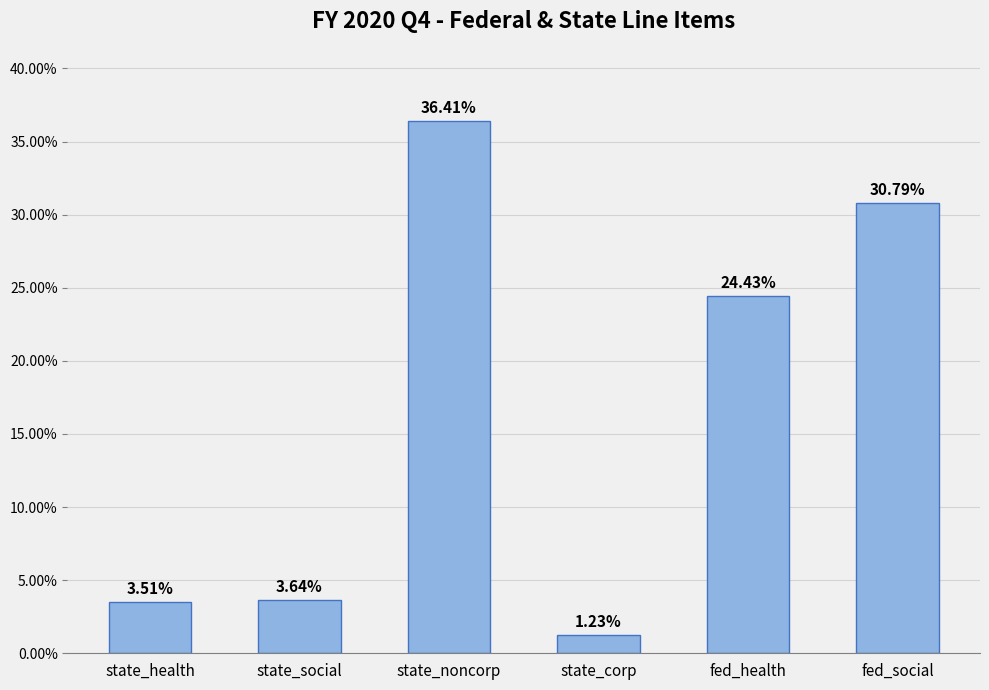

Are the bars horizontal?

No